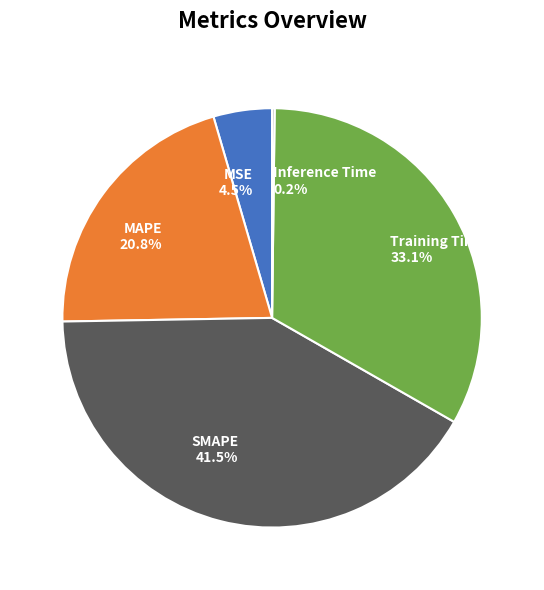

Which slice is the largest?

SMAPE